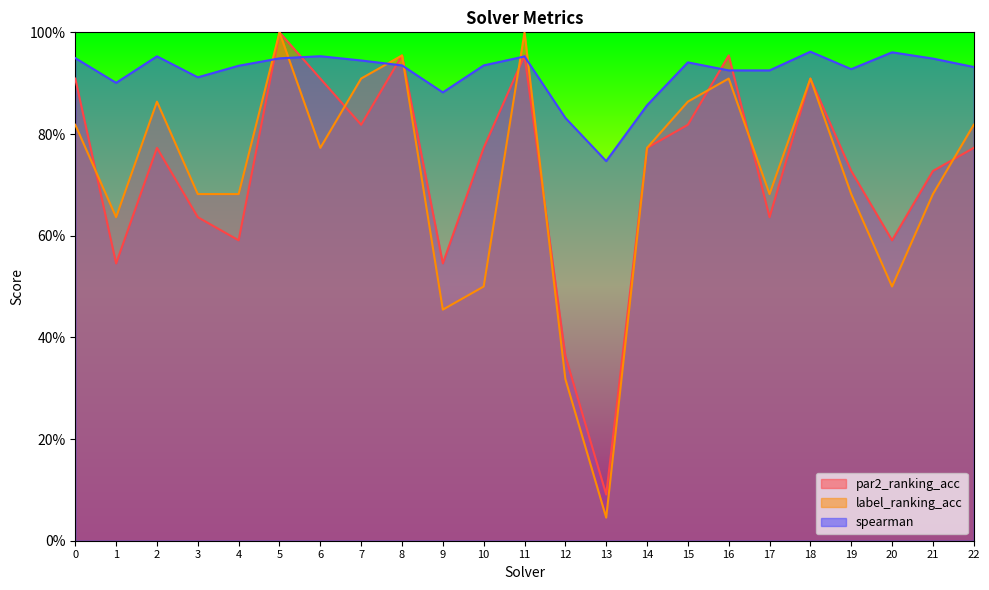

True or false: label_ranking_acc and par2_ranking_acc intersect in this chart.

True